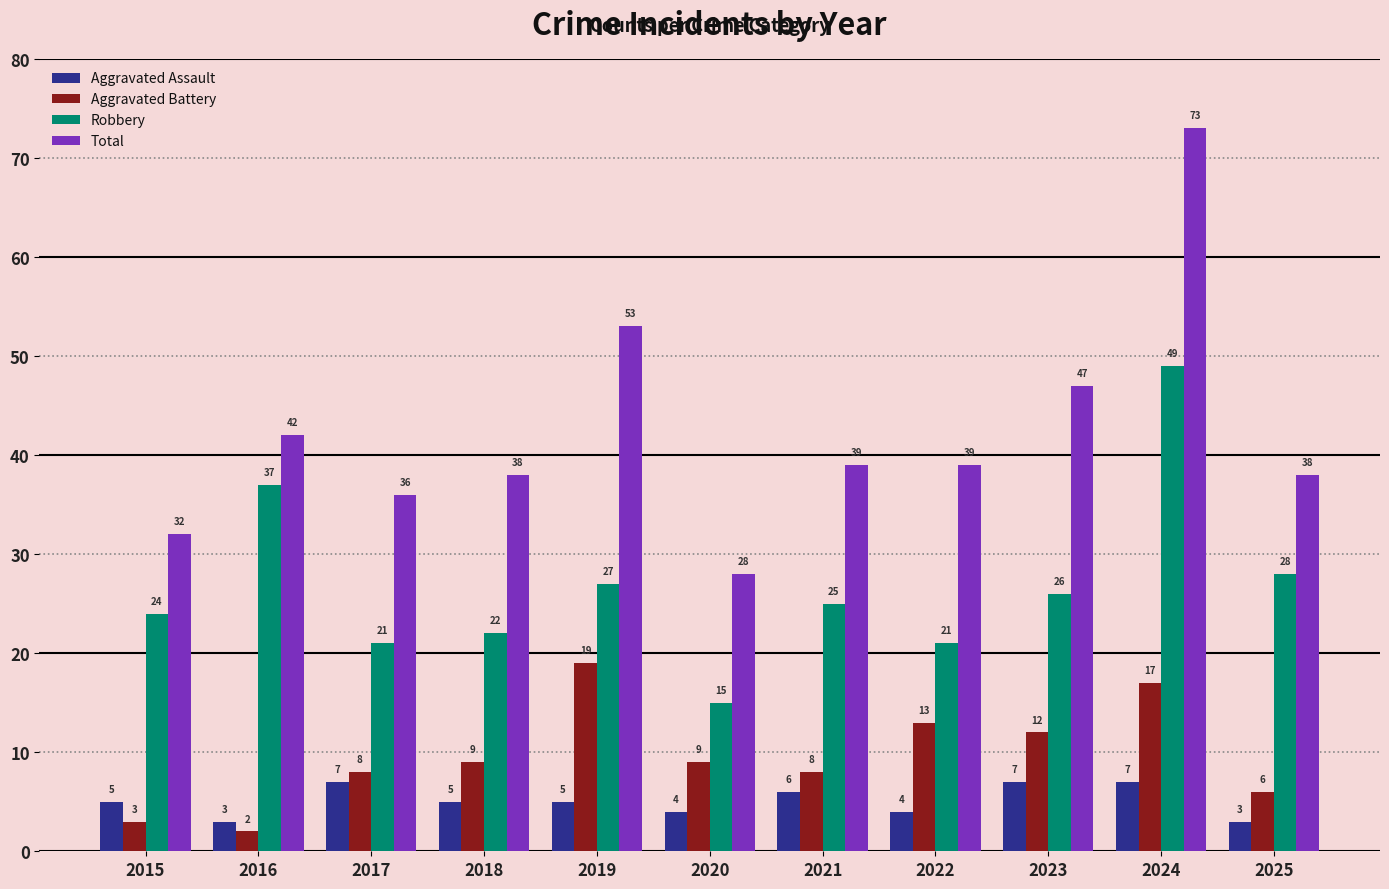

What is the average value of the Total series?

42